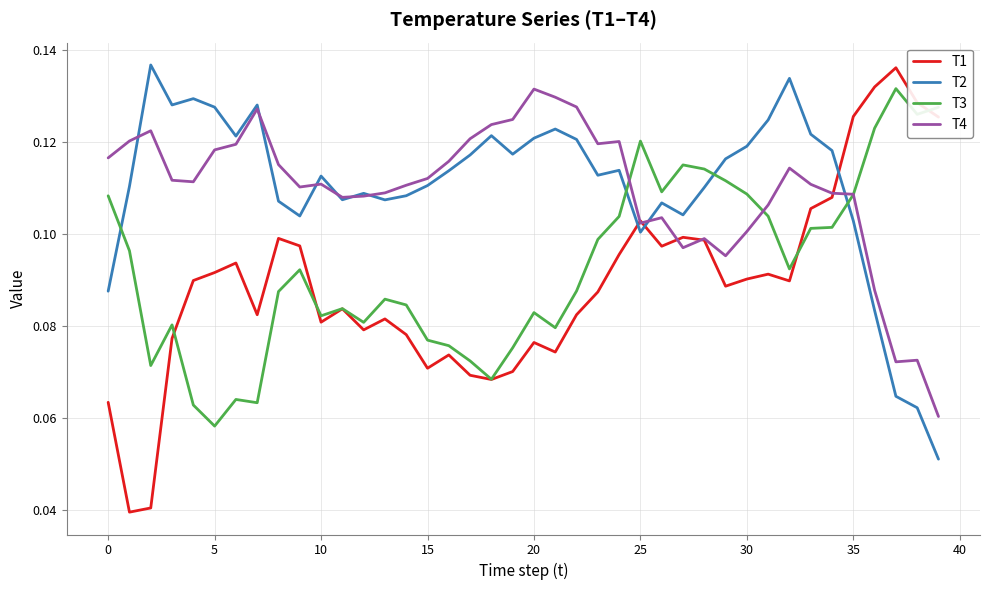

Which series has the largest range (max minus min)?

T1